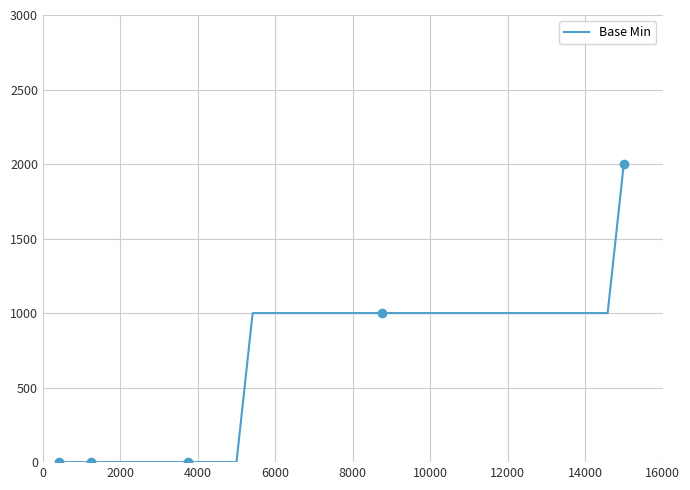

Is this an area chart (filled region under the line)?

No